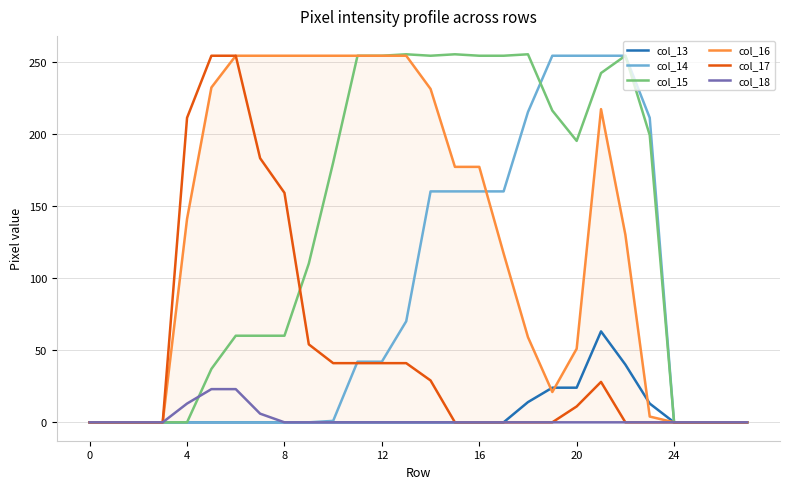

What is the label of the 23rd point from the left?

22